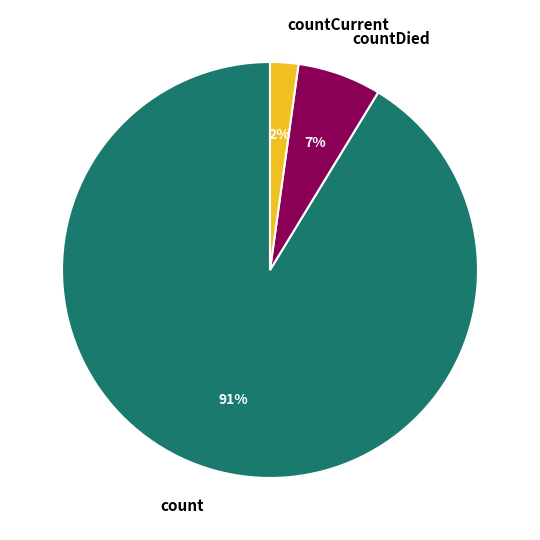

Which category has the biggest portion of the pie?

count